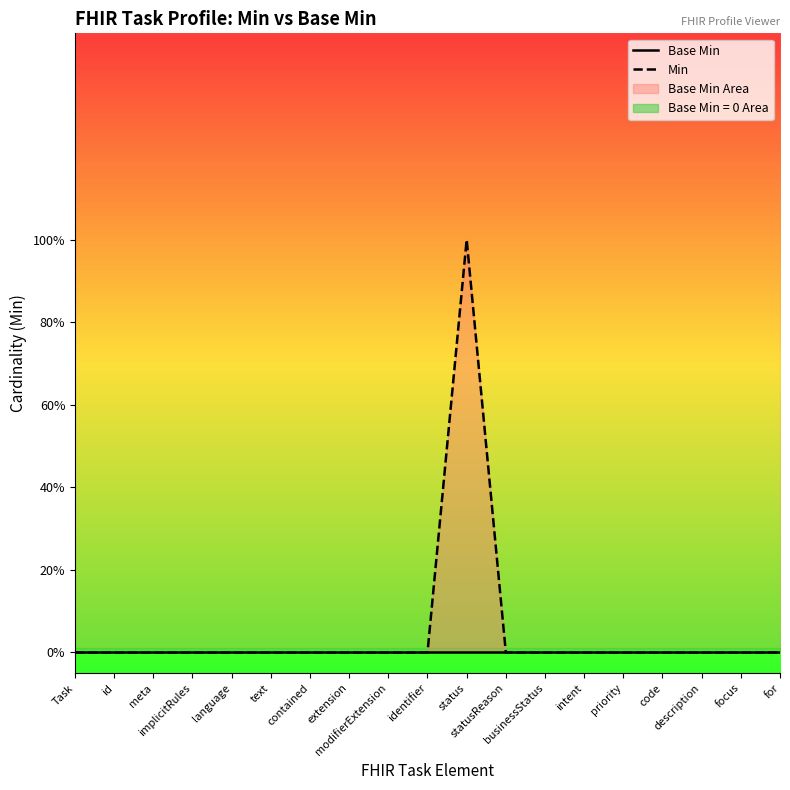

Which series has the largest total across all categories?

Min